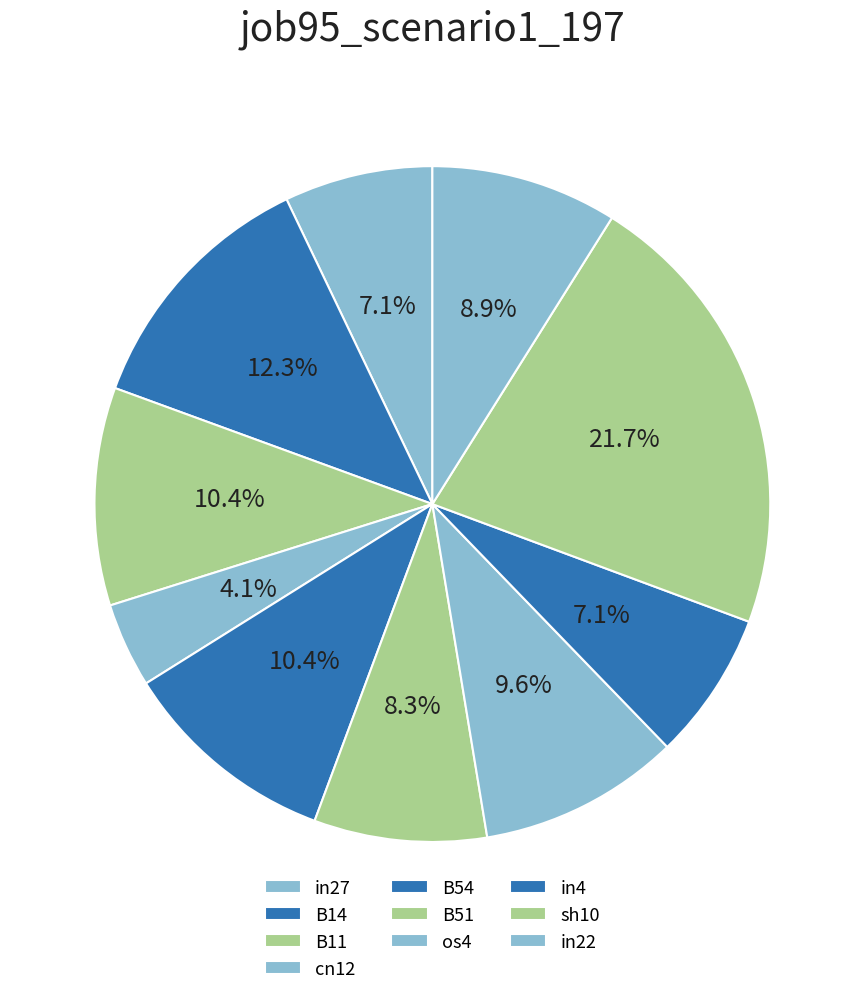

Between B11 and B54, which is larger?

B11